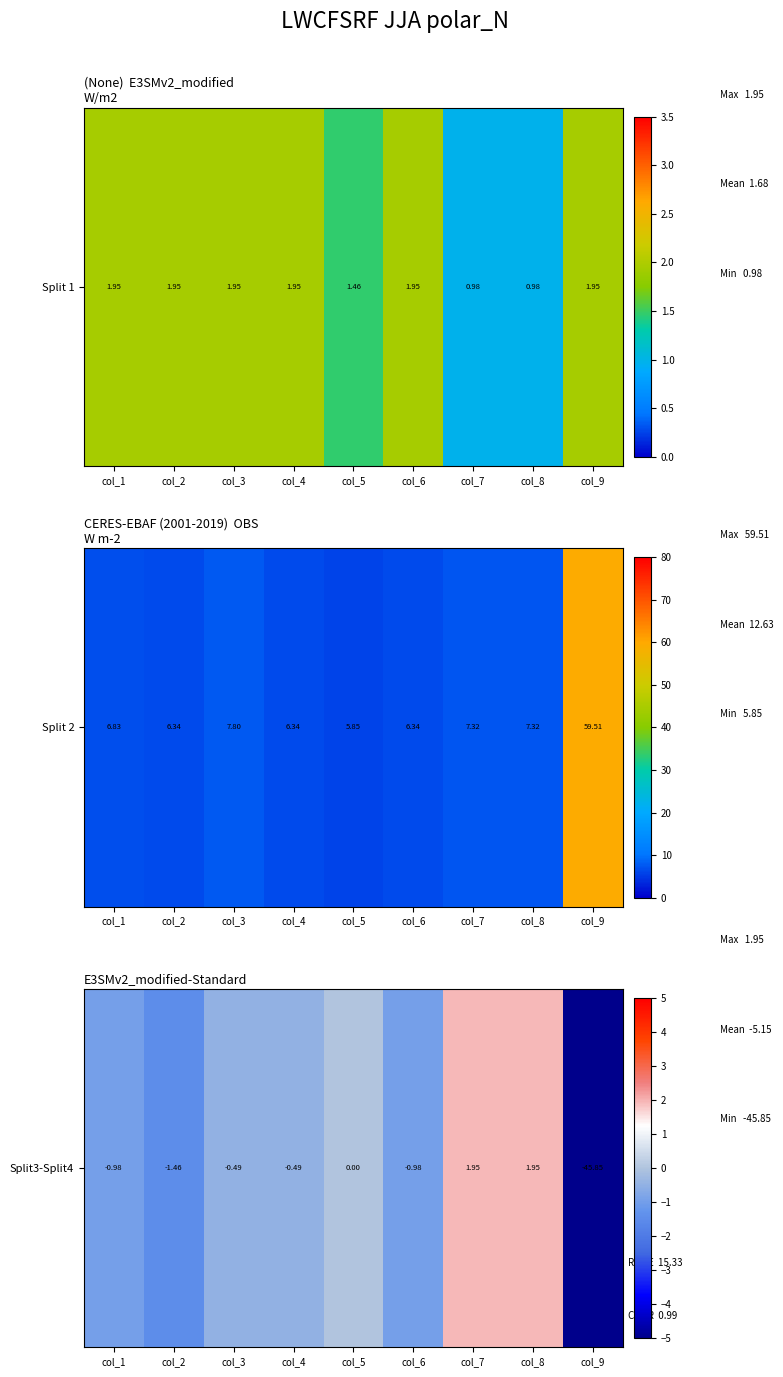

What is the maximum value shown in the chart?

2.0